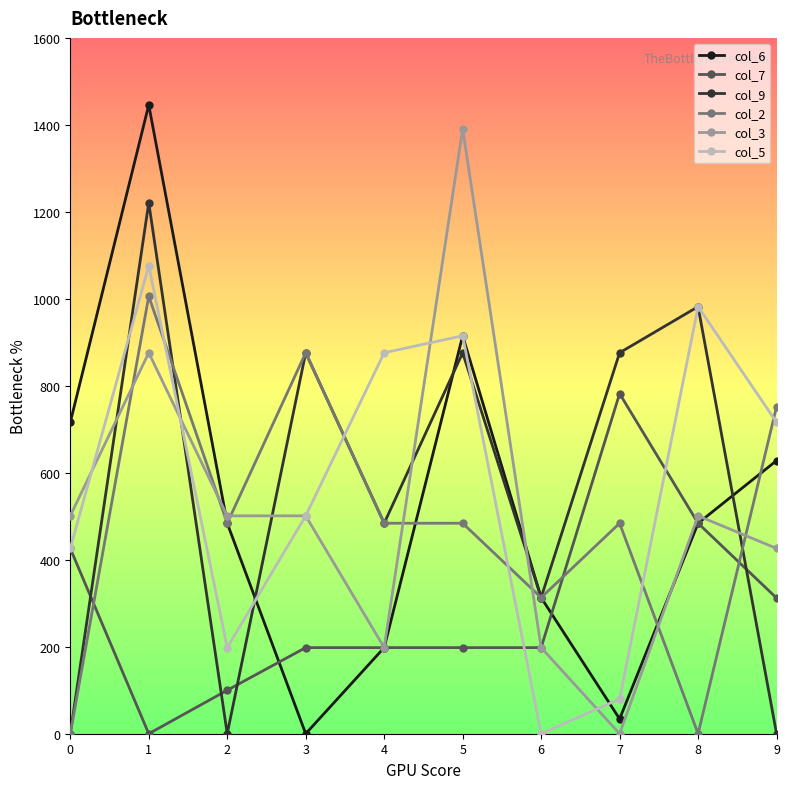

Rank the categories by col_5 value from highest to lowest.

1, 8, 5, 4, 9, 3, 0, 2, 7, 6